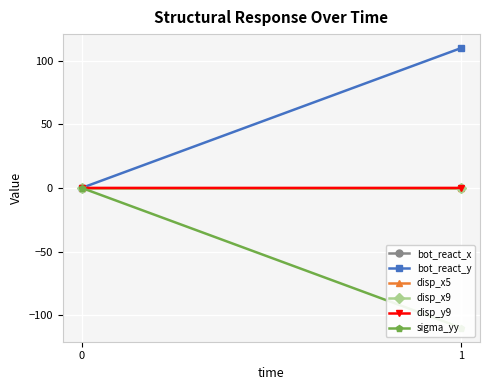

Rank the categories by disp_y9 value from highest to lowest.

0, 1